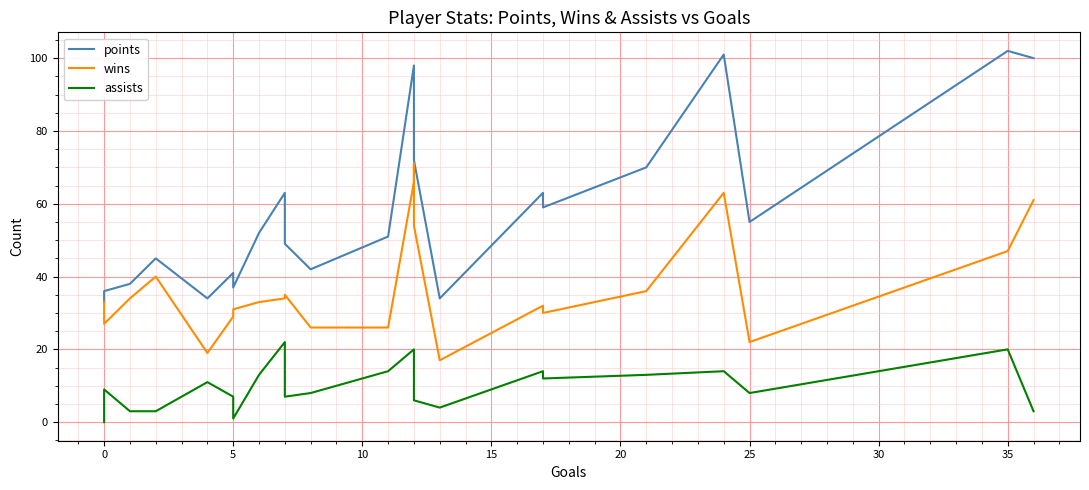

List the series in order of their overall mean, highest first.

points, wins, assists